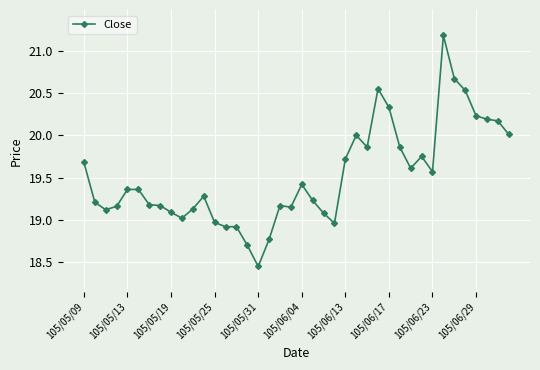

True or false: there are more than 2 points higher than both neighbors.

True